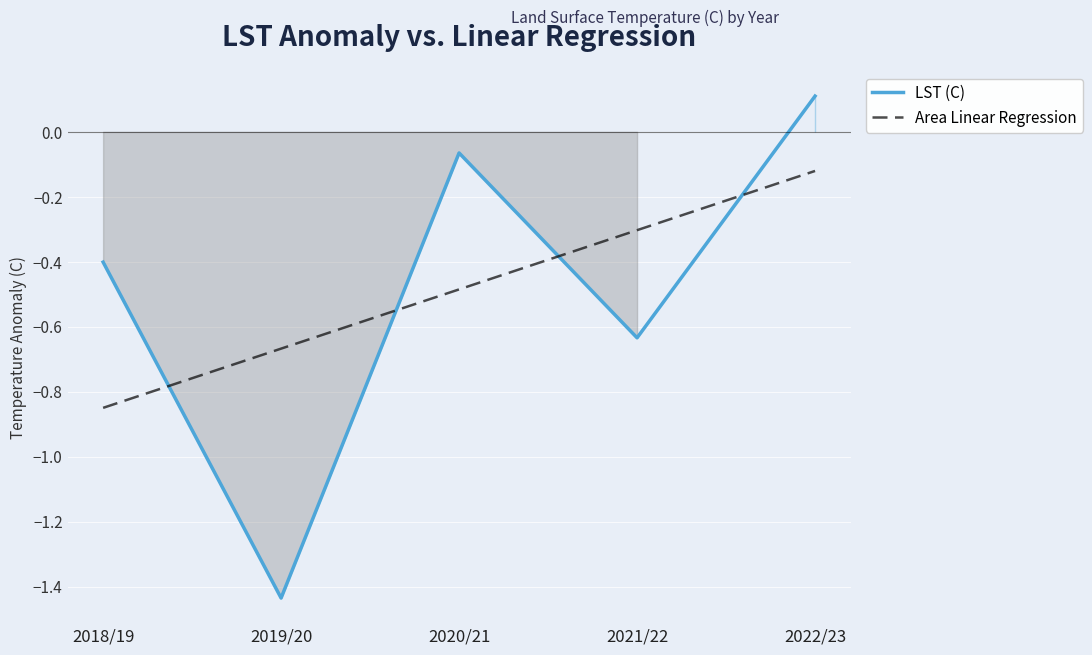

What is the label of the 4th point from the right?

2019/20